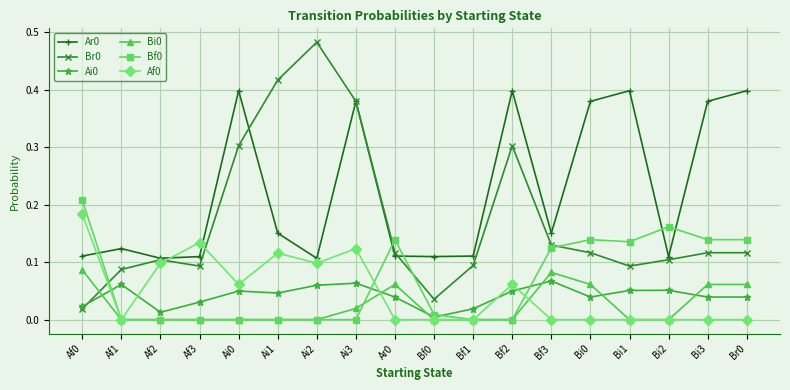

The Bi0 series shows 0.1 at Bi0. True or false?

True